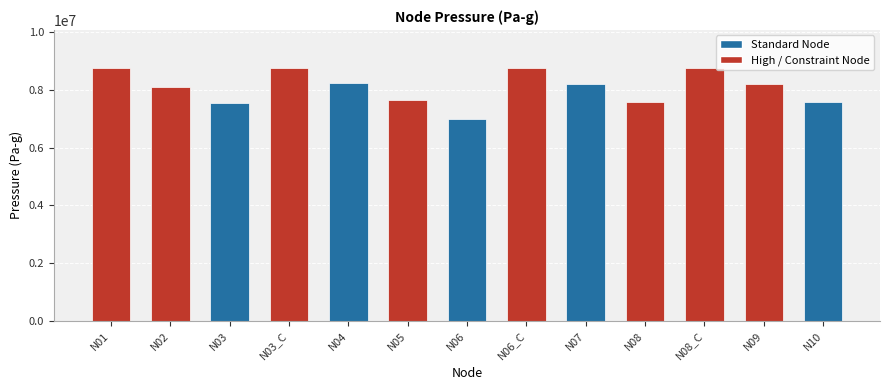

Count the number of categories in the chart.

13